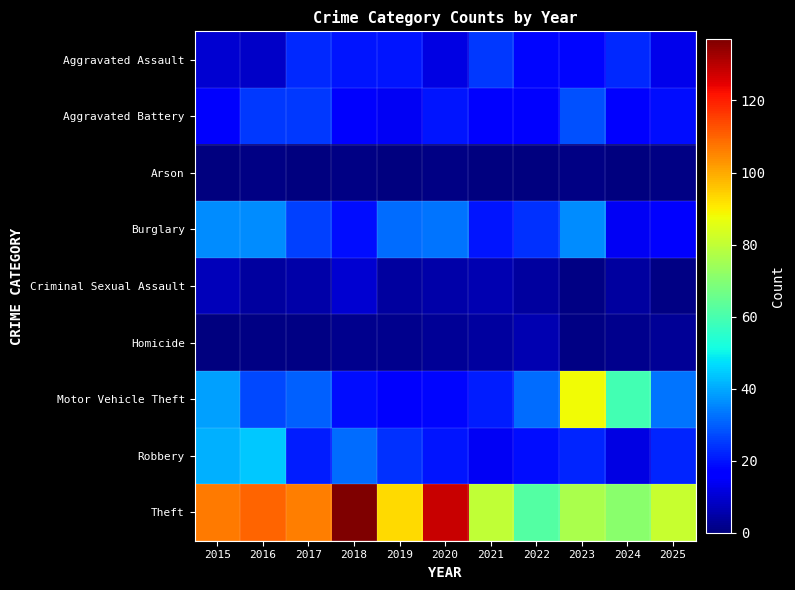

Reading left to right, what are all the values shown in this chart?

Aggravated Assault: 2015=10	2016=9	2017=23	2018=20	2019=20	2020=12	2021=25	2022=18	2023=18	2024=23	2025=13
Aggravated Battery: 2015=15	2016=25	2017=25	2018=15	2019=14	2020=20	2021=16	2022=17	2023=28	2024=16	2025=19
Arson: 2015=0	2016=1	2017=0	2018=1	2019=0	2020=1	2021=0	2022=0	2023=1	2024=0	2025=1
Burglary: 2015=36	2016=36	2017=26	2018=19	2019=32	2020=33	2021=20	2022=24	2023=36	2024=14	2025=16
Criminal Sexual Assault: 2015=7	2016=4	2017=5	2018=10	2019=4	2020=5	2021=6	2022=4	2023=1	2024=4	2025=1
Homicide: 2015=0	2016=1	2017=1	2018=2	2019=2	2020=3	2021=4	2022=6	2023=1	2024=2	2025=3
Motor Vehicle Theft: 2015=39	2016=27	2017=30	2018=19	2019=15	2020=18	2021=21	2022=32	2023=88	2024=59	2025=33
Robbery: 2015=41	2016=44	2017=21	2018=32	2019=24	2020=20	2021=14	2022=19	2023=22	2024=12	2025=22
Theft: 2015=107	2016=110	2017=106	2018=137	2019=93	2020=128	2021=80	2022=62	2023=76	2024=71	2025=81